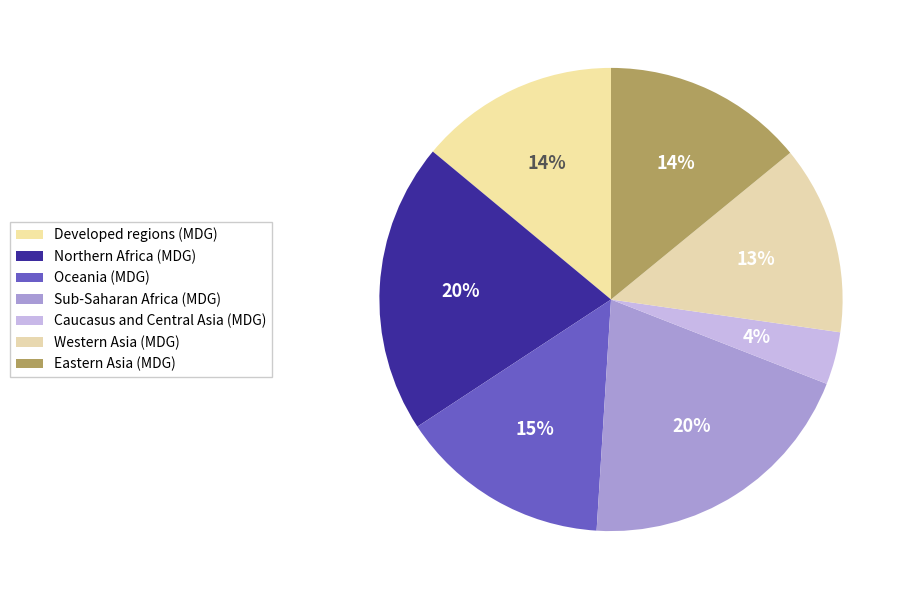

Which slice is the largest?

Northern Africa (MDG)